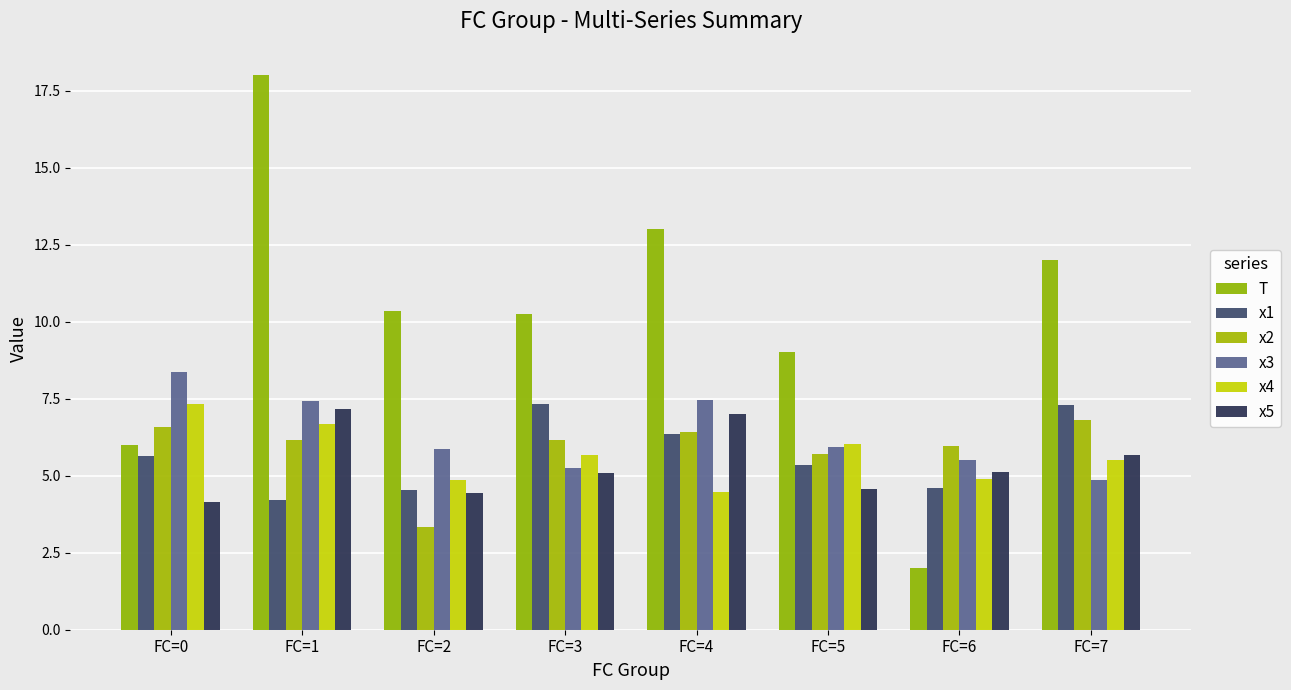

What is the difference between the highest and lowest values at FC=5?

4.4